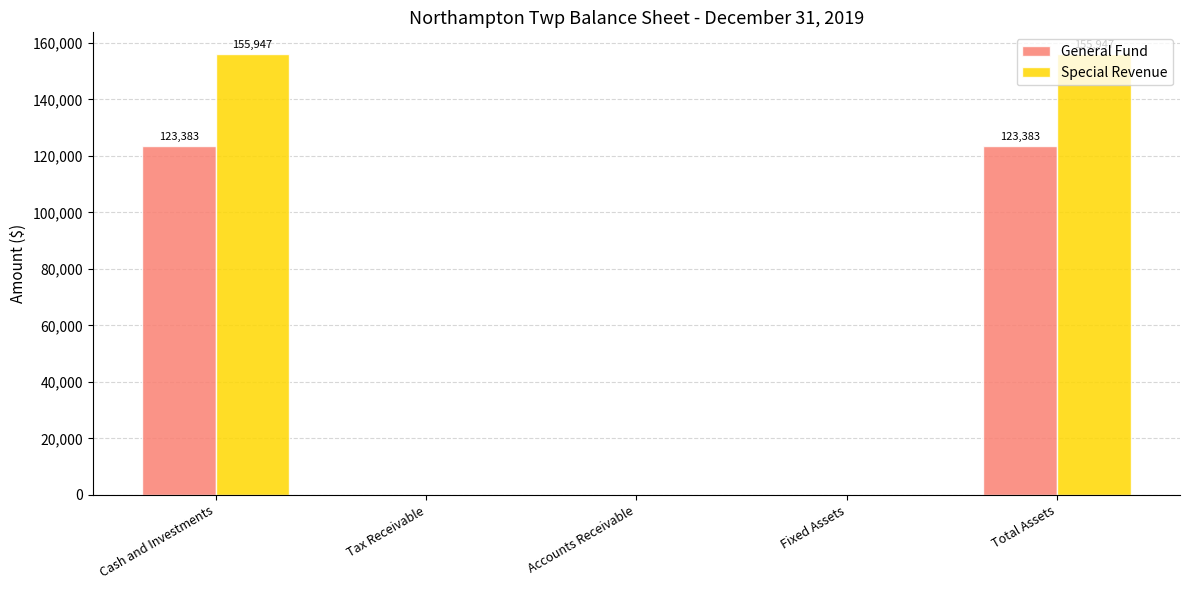

The value of General Fund at Cash and Investments is 123383. True or false?

True